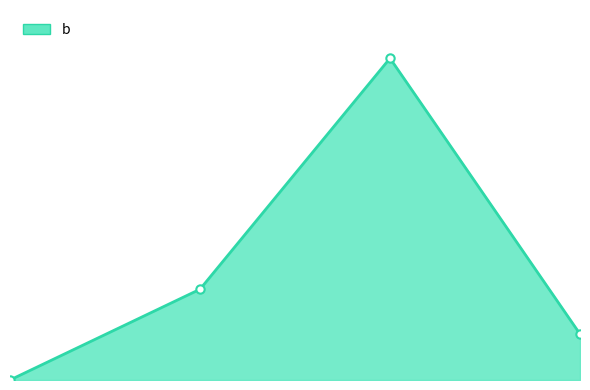

At which category does the data reach its first local peak?

4